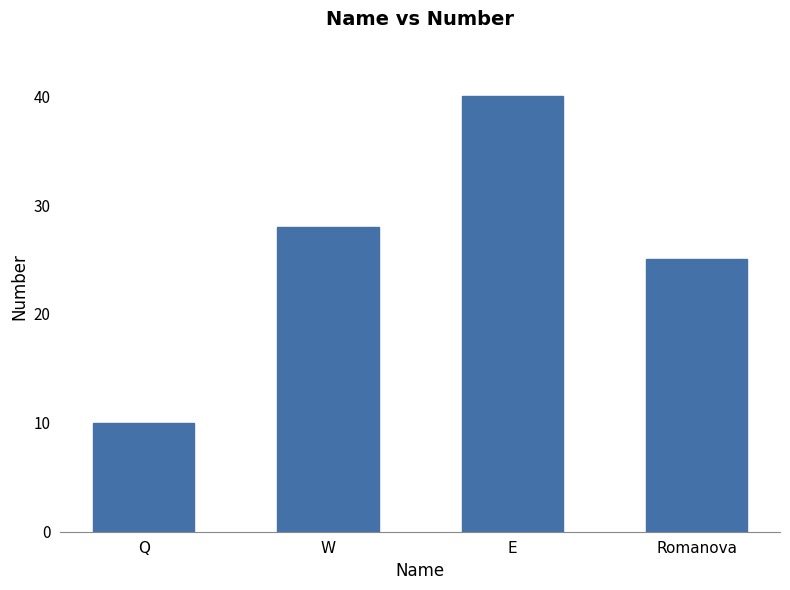

List the labels in order of value, smallest first.

Q, Romanova, W, E